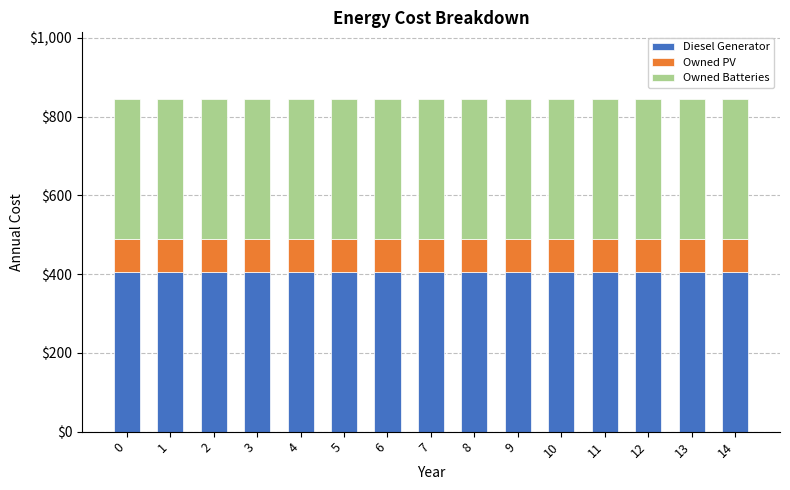

What is the highest value of the Diesel Generator series?

405